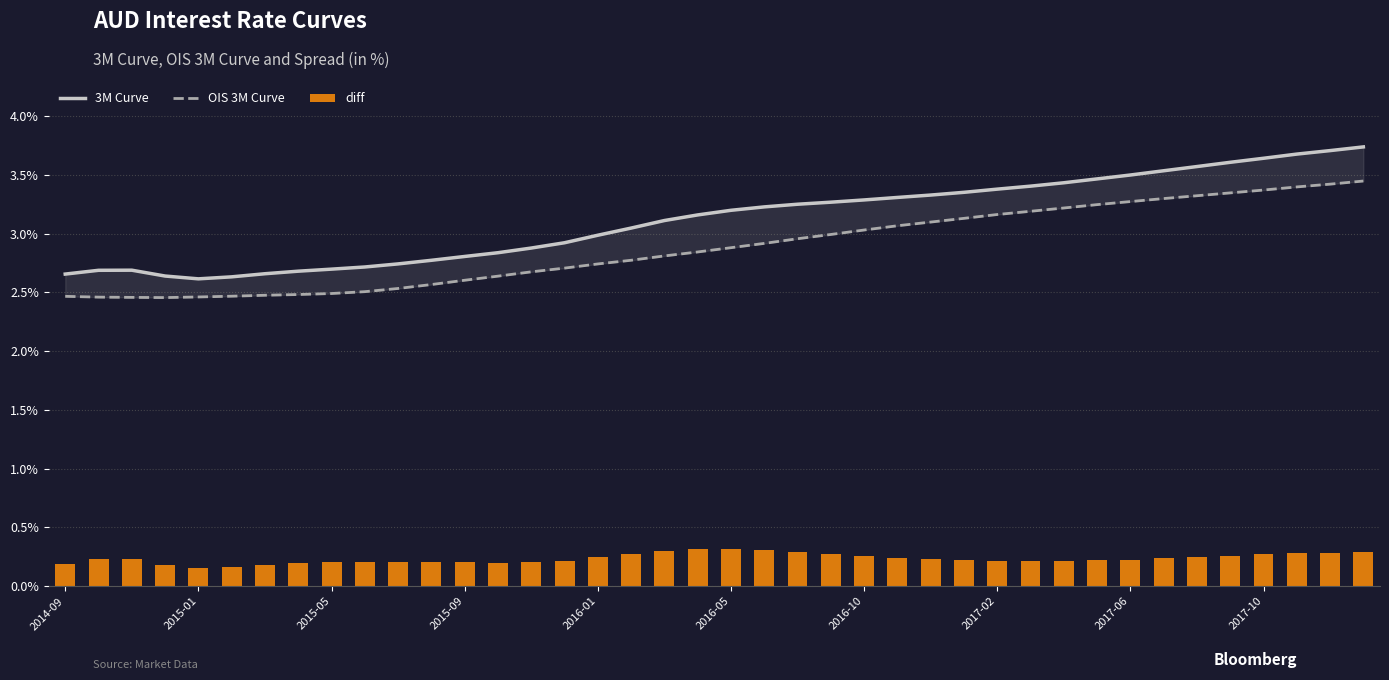

Which category has the highest value across all series?

39